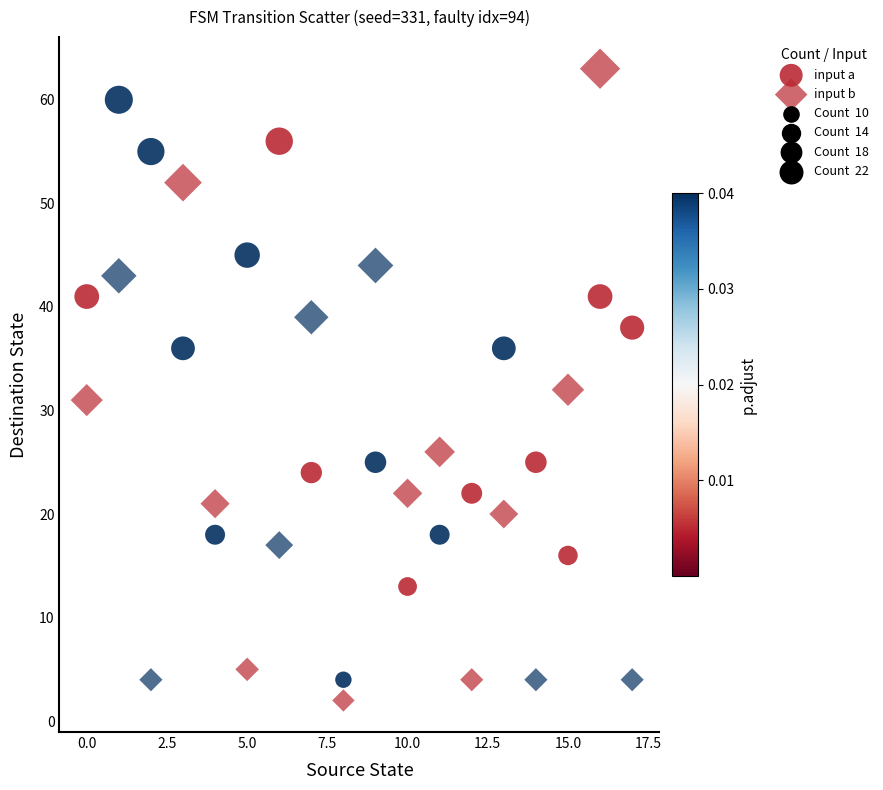

Count the number of points in this scatter plot.

36